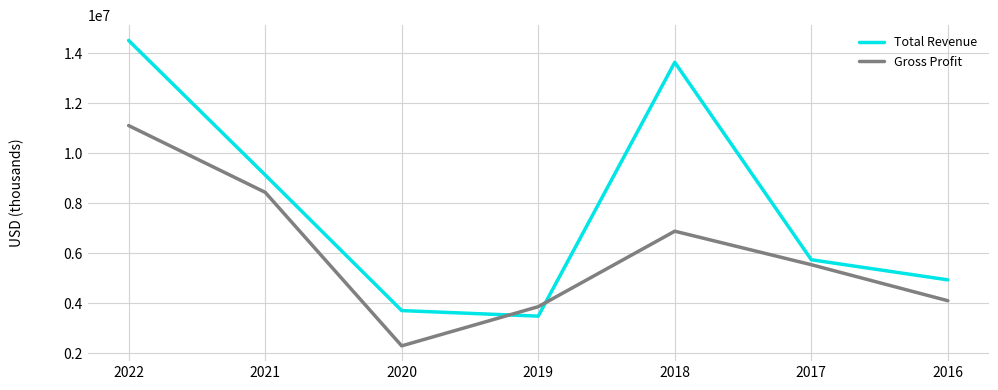

How many lines are shown in the chart?

2